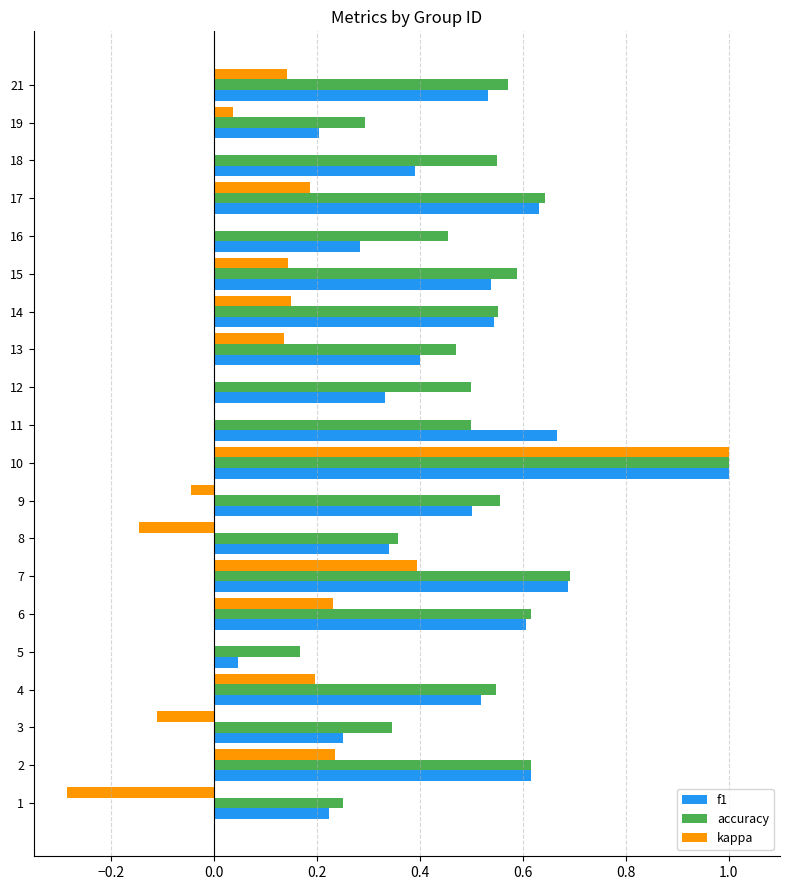

What is the sum of all kappa values?

2.3